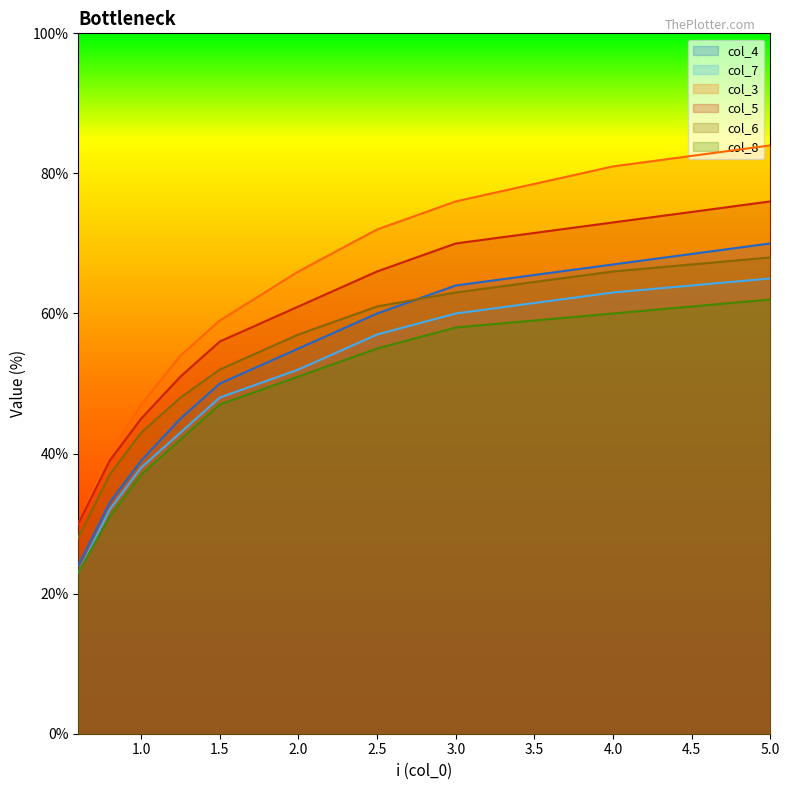

Rank the series at 3.0 from highest to lowest value.

col_3, col_5, col_4, col_6, col_7, col_8